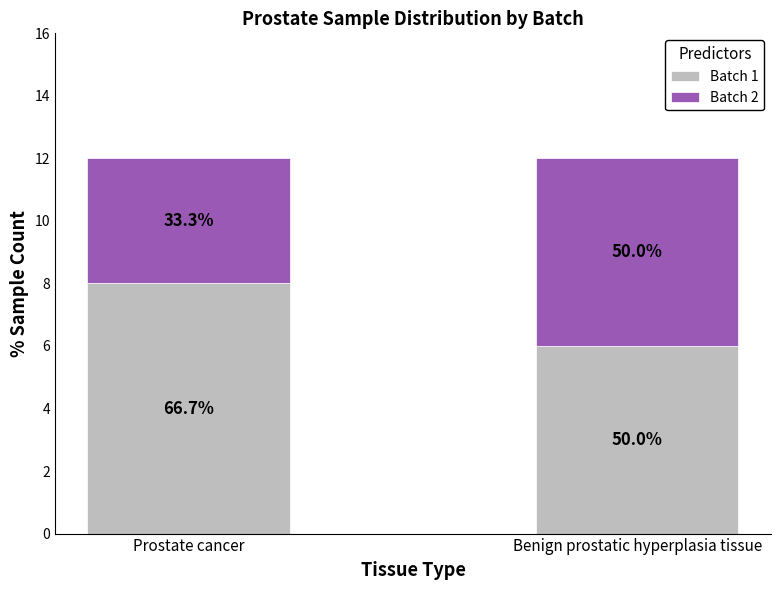

What is the sum of the Batch 1 values at Prostate cancer and Benign prostatic hyperplasia tissue?

14